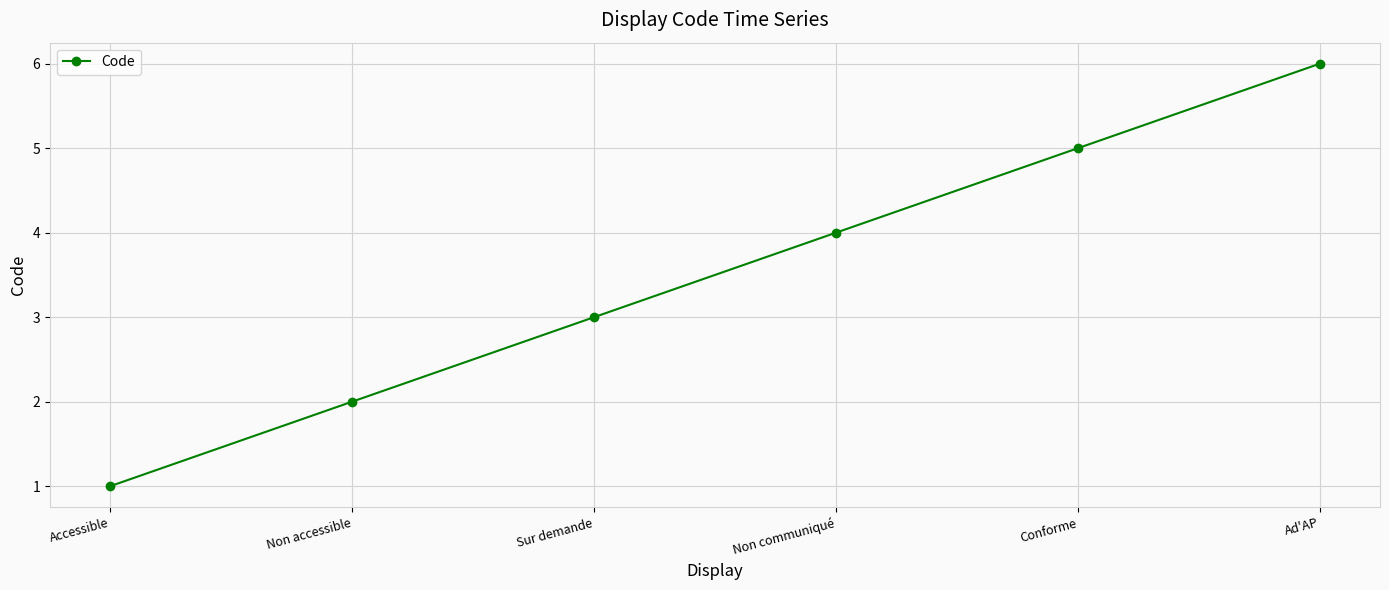

What is the sum of the values at Ad'AP and Conforme?

11